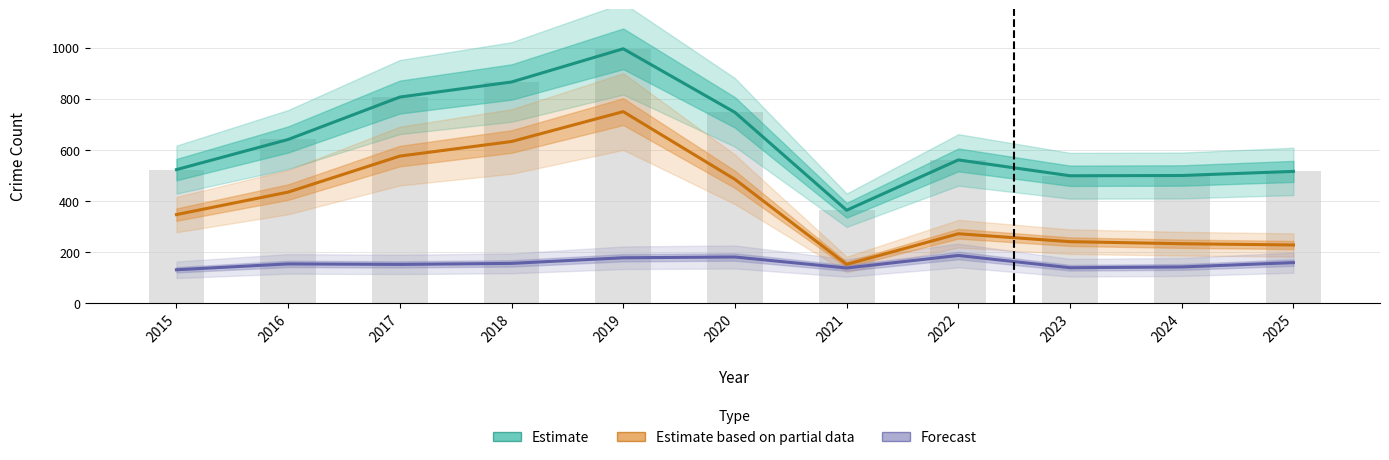

What is the total value across all series at 2023?

876